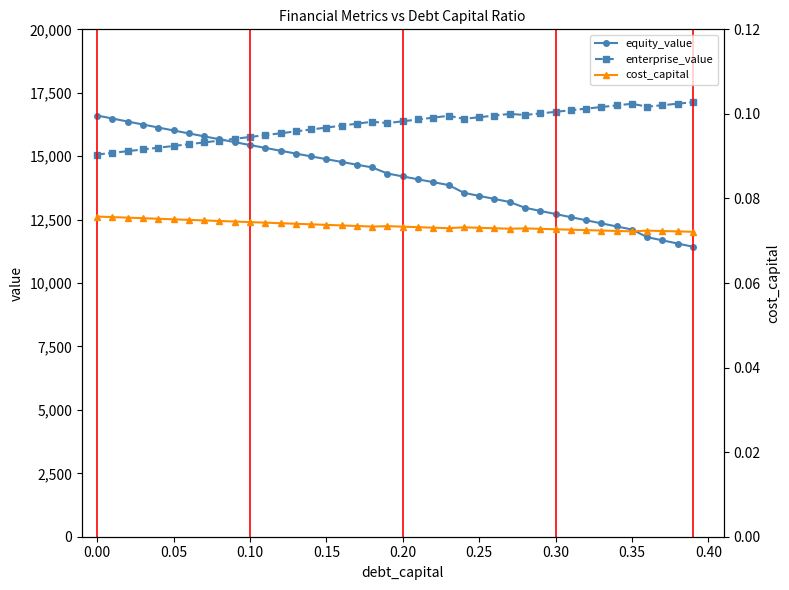

Is the value of equity_value at 0.25 greater than the value of enterprise_value at 0.15?

No